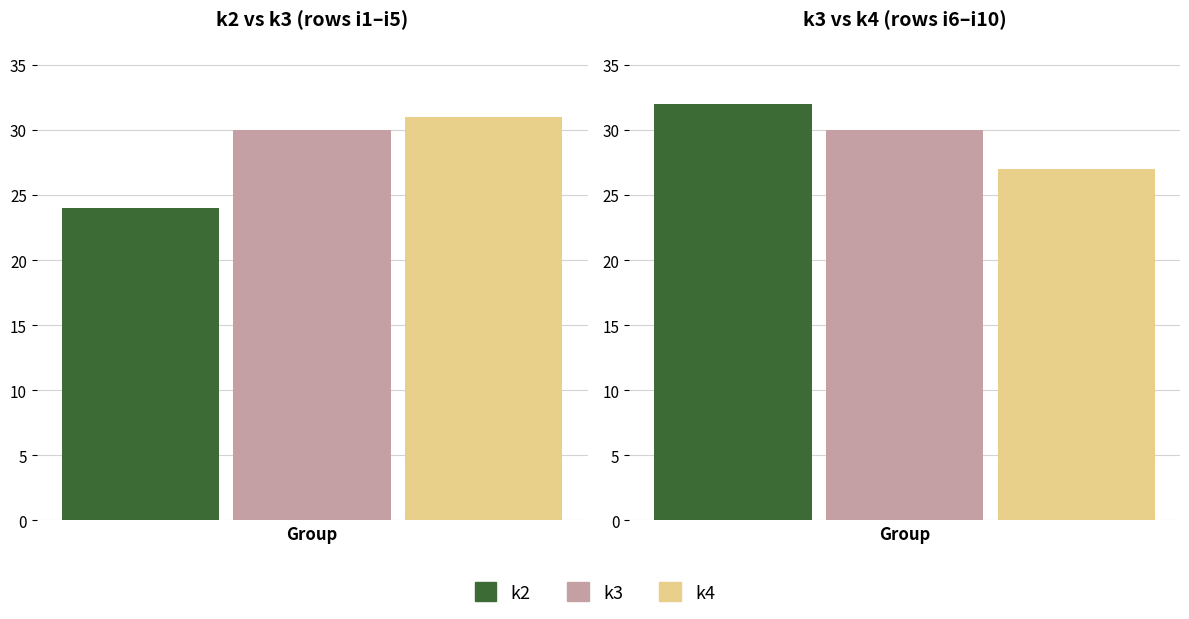

Are the bars horizontal?

No